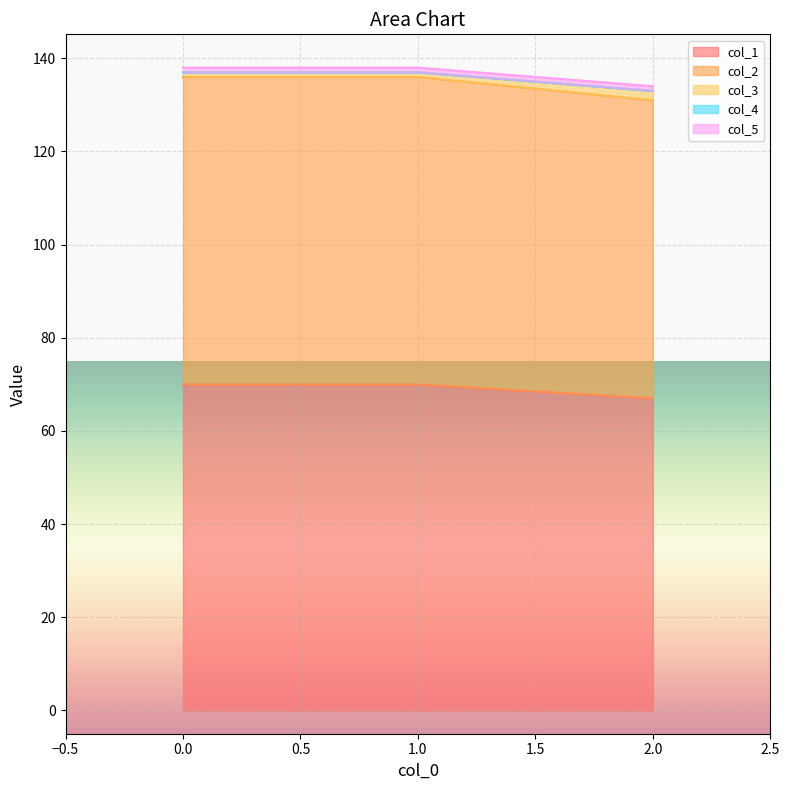

Does the chart display data point markers on the line(s)?

No